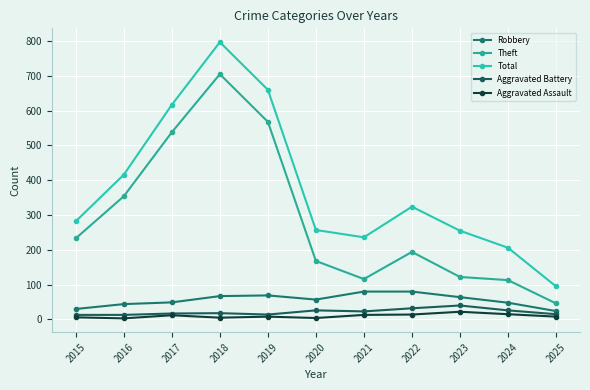

How many distinct data groups are displayed?

5